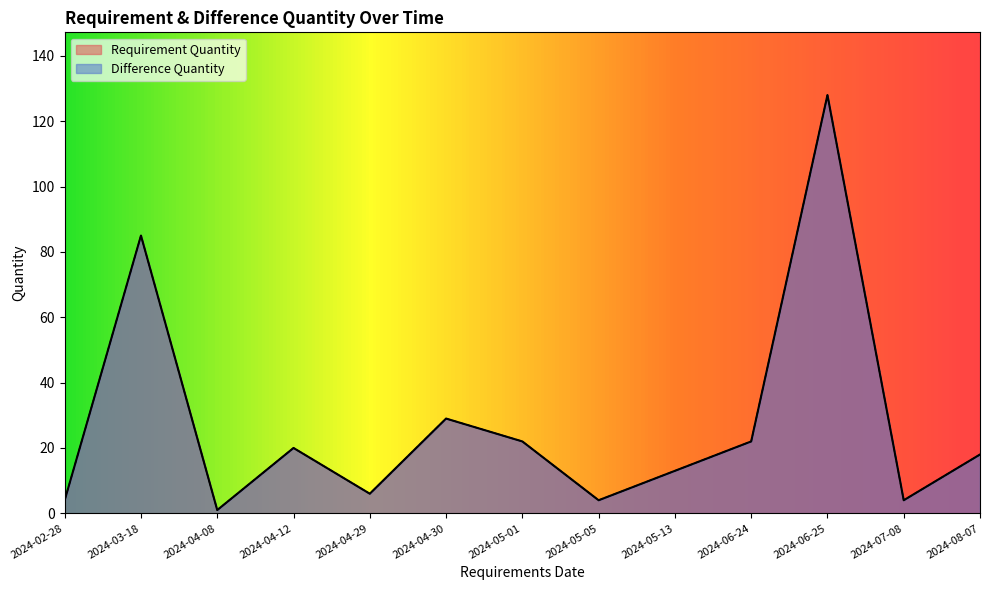

Does the chart display data point markers on the line(s)?

No